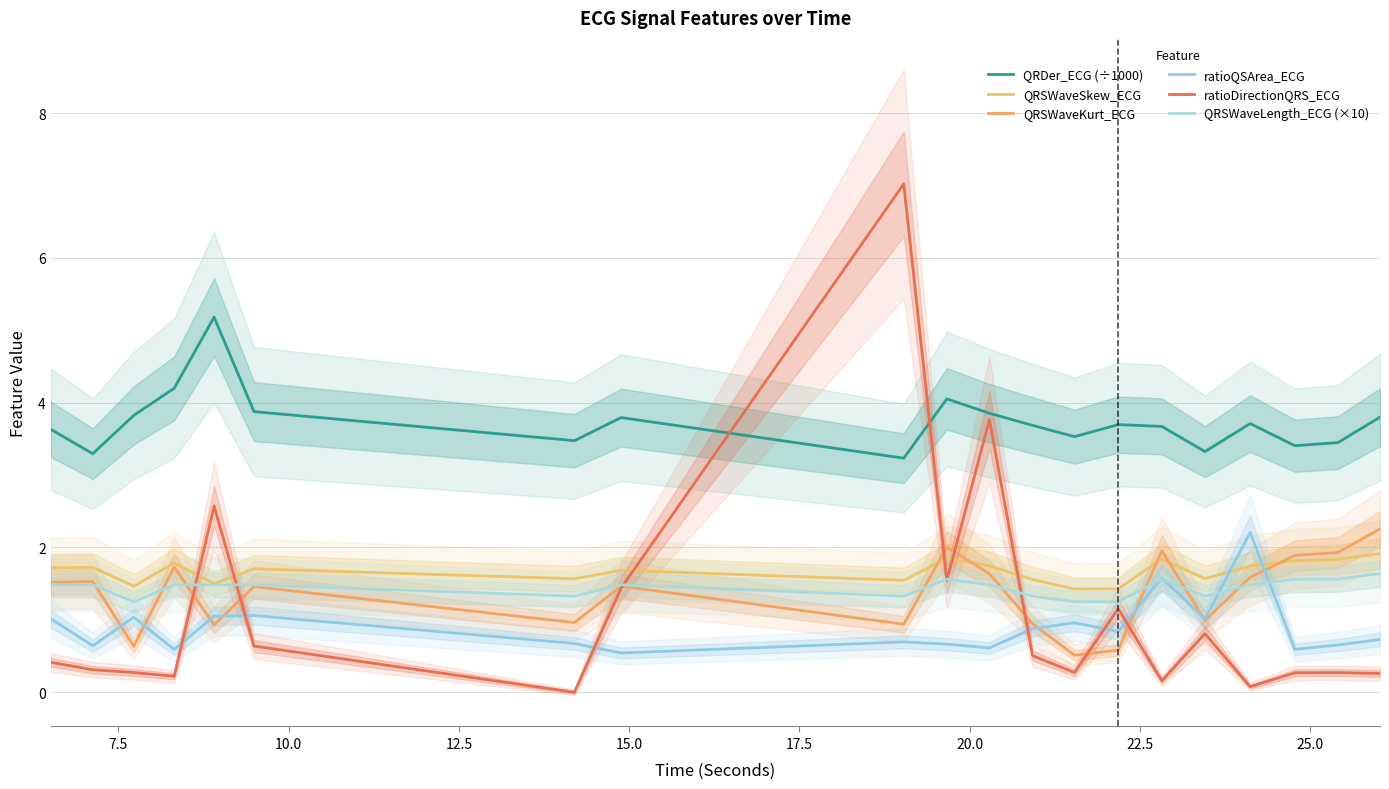

How many data points in ratioDirectionQRS_ECG are above 0?

19